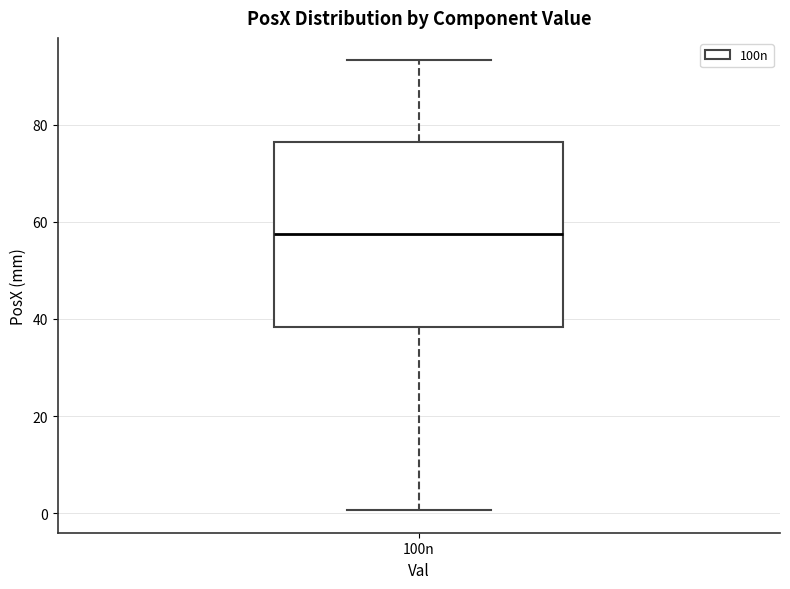

Where does the lower whisker of the box for 100n end on the y-axis? The values are not printed on the chart, so give them approximately, as read against the axis.

0